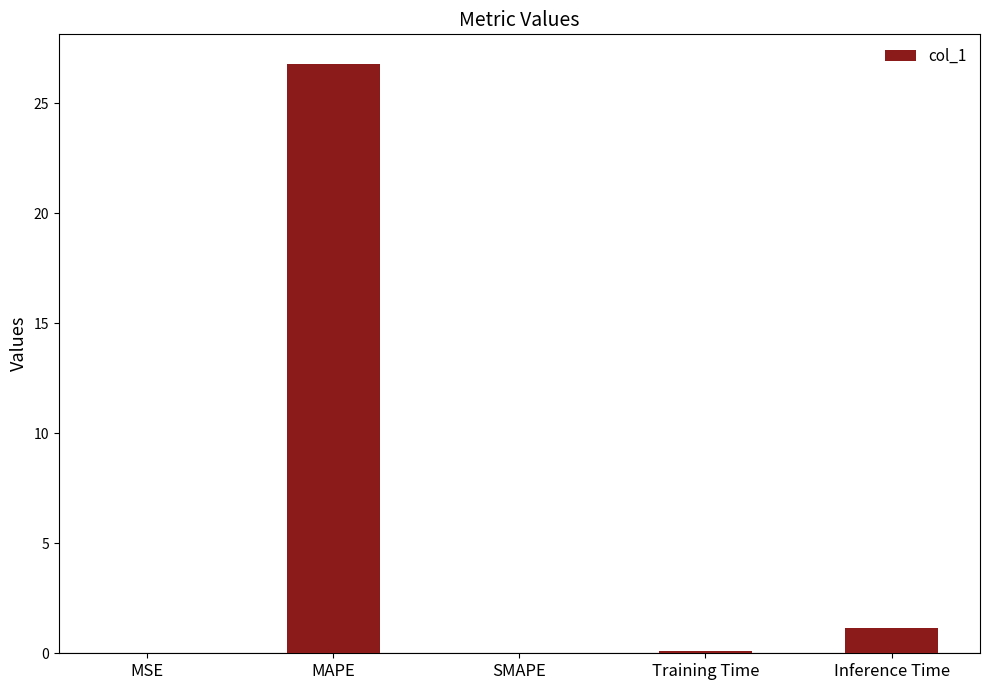

What is the sum of the values at Inference Time and MAPE?

27.9